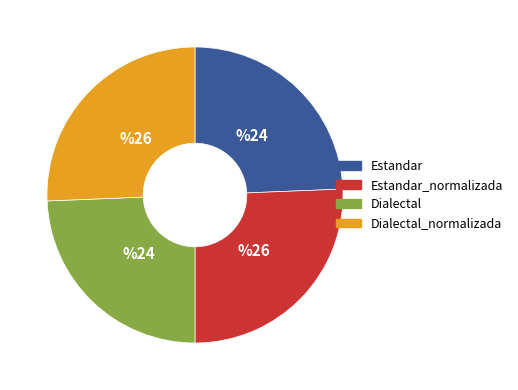

Is there any slice that represents more than half of the pie?

No